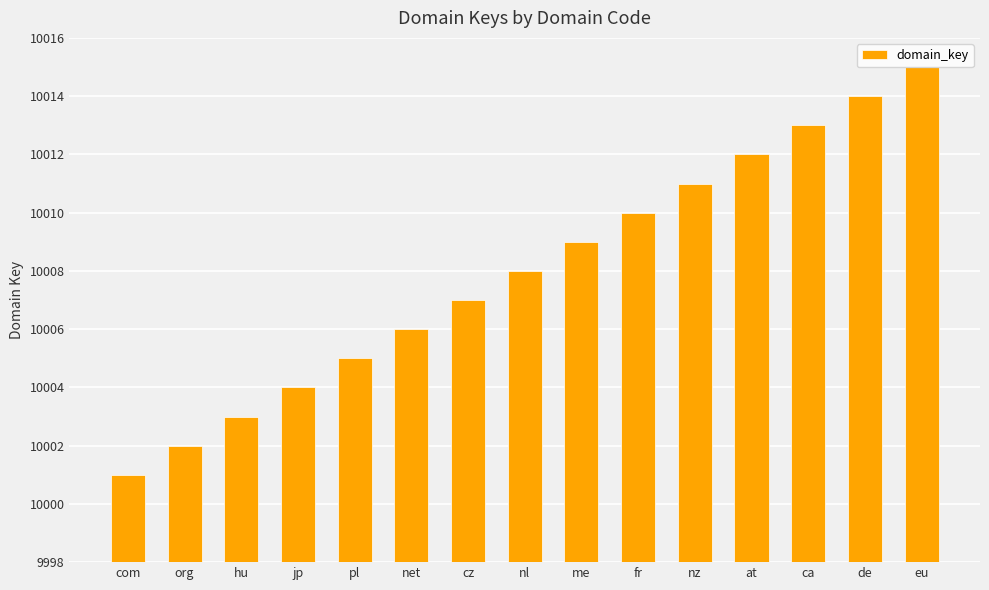

Reading left to right, what are all the values shown in this chart?

com=10001	org=10002	hu=10003	jp=10004	pl=10005	net=10006	cz=10007	nl=10008	me=10009	fr=10010	nz=10011	at=10012	ca=10013	de=10014	eu=10015